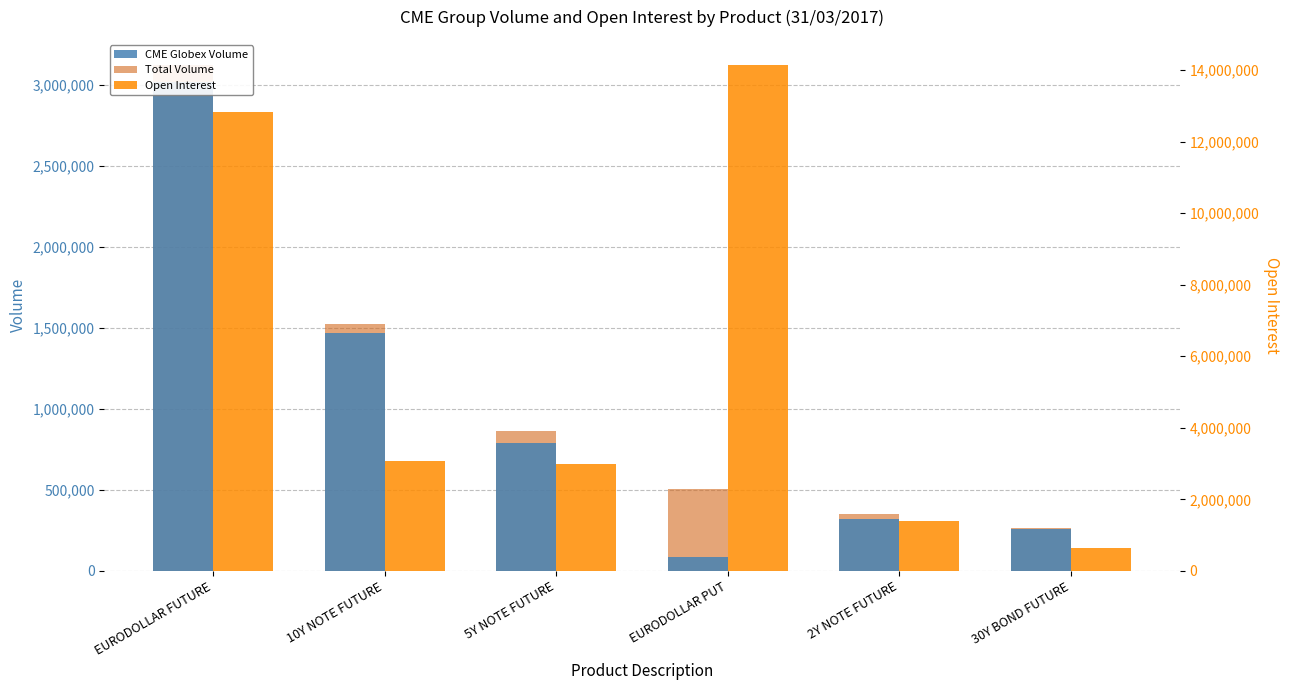

What are all the series names shown in the legend?

CME Globex Volume, Total Volume, Open Interest